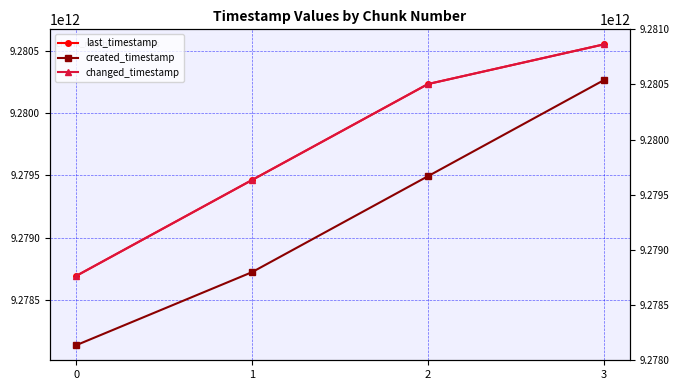

How many values in the changed_timestamp series are below 9280231850566?

2